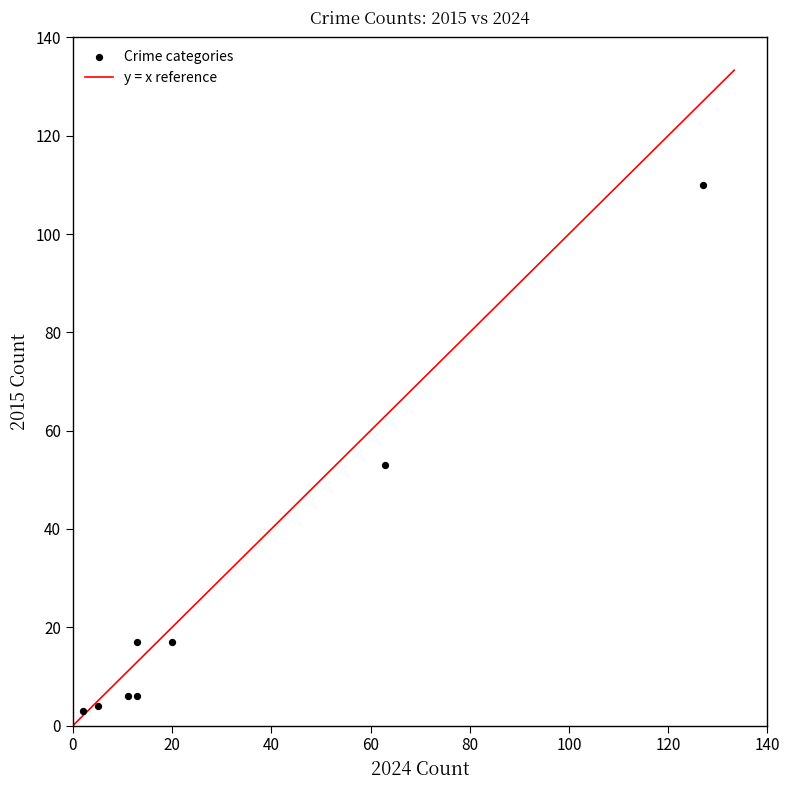

What is the average Y value?

27